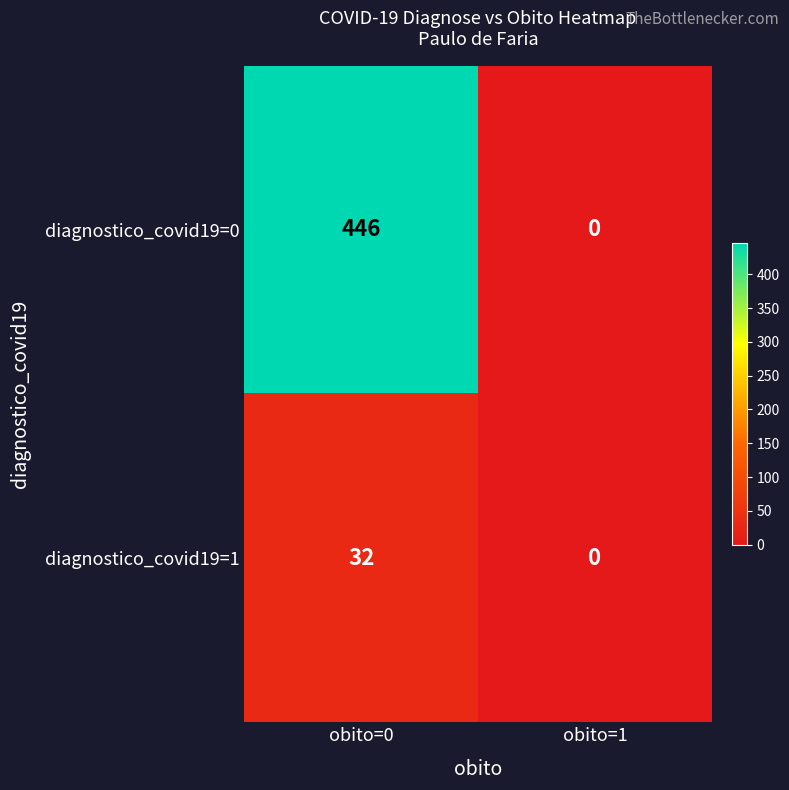

What is the maximum value for diagnostico_covid19=0?

446